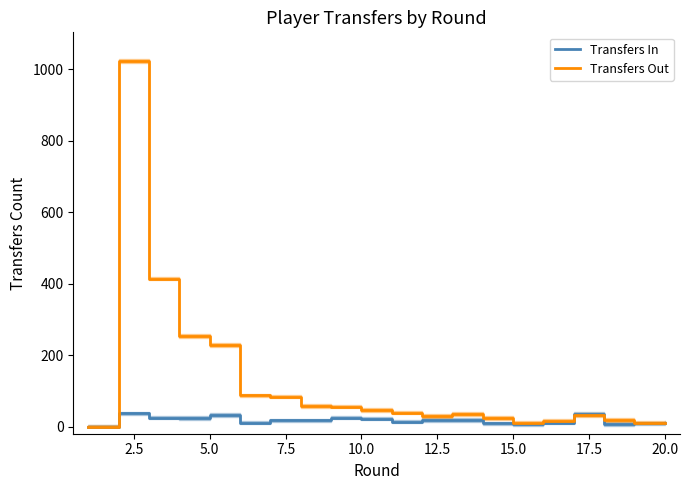

What is the average value of the Transfers In series?

18